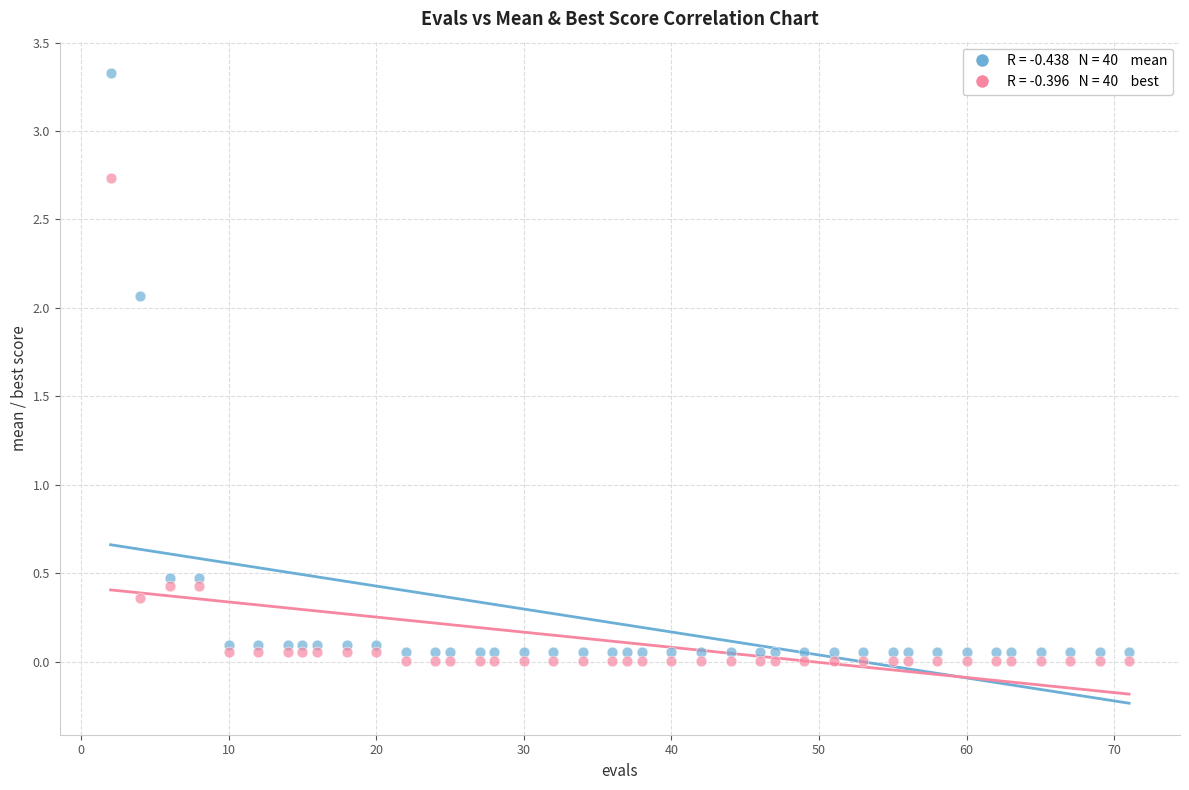

Across all data points, what is the range of Y values (max minus min)?

3.3